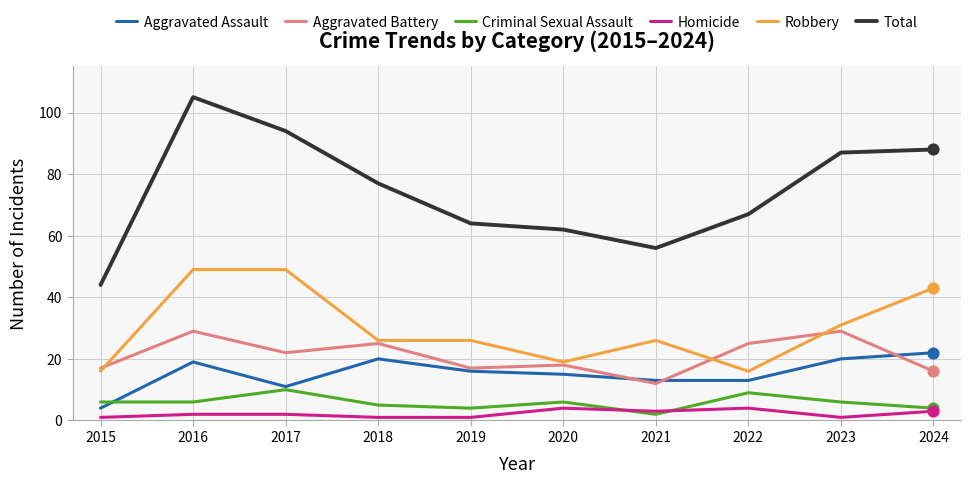

What are all the series names shown in the legend?

Aggravated Assault, Aggravated Battery, Criminal Sexual Assault, Homicide, Robbery, Total